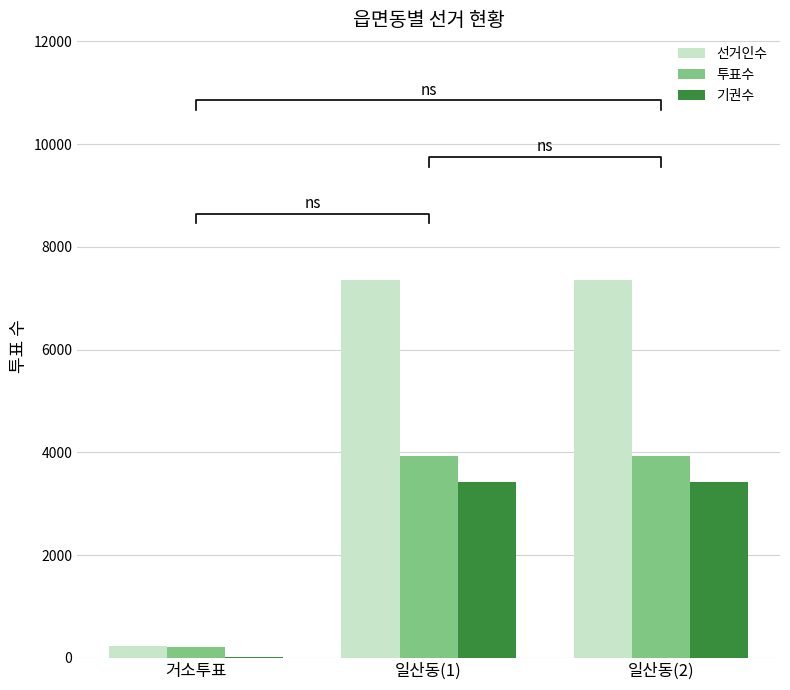

Where is 기권수 nearest to the value 1718?

거소투표